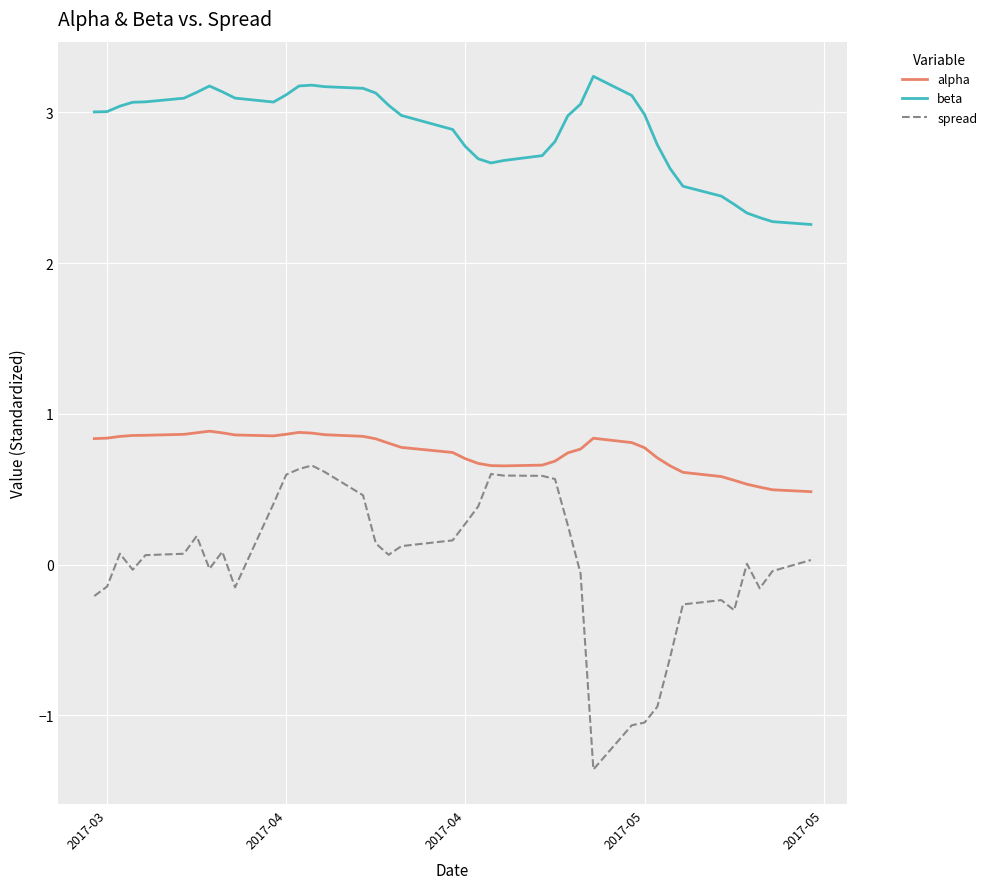

Is this an area chart (filled region under the line)?

No